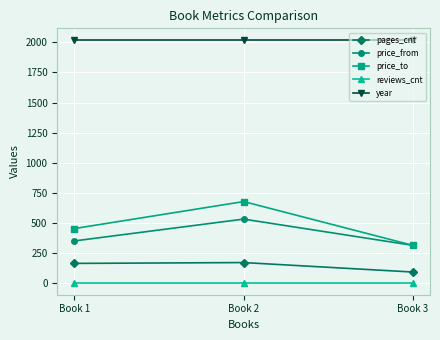

What is the sum of the year values at Book 2 and Book 1?

4034